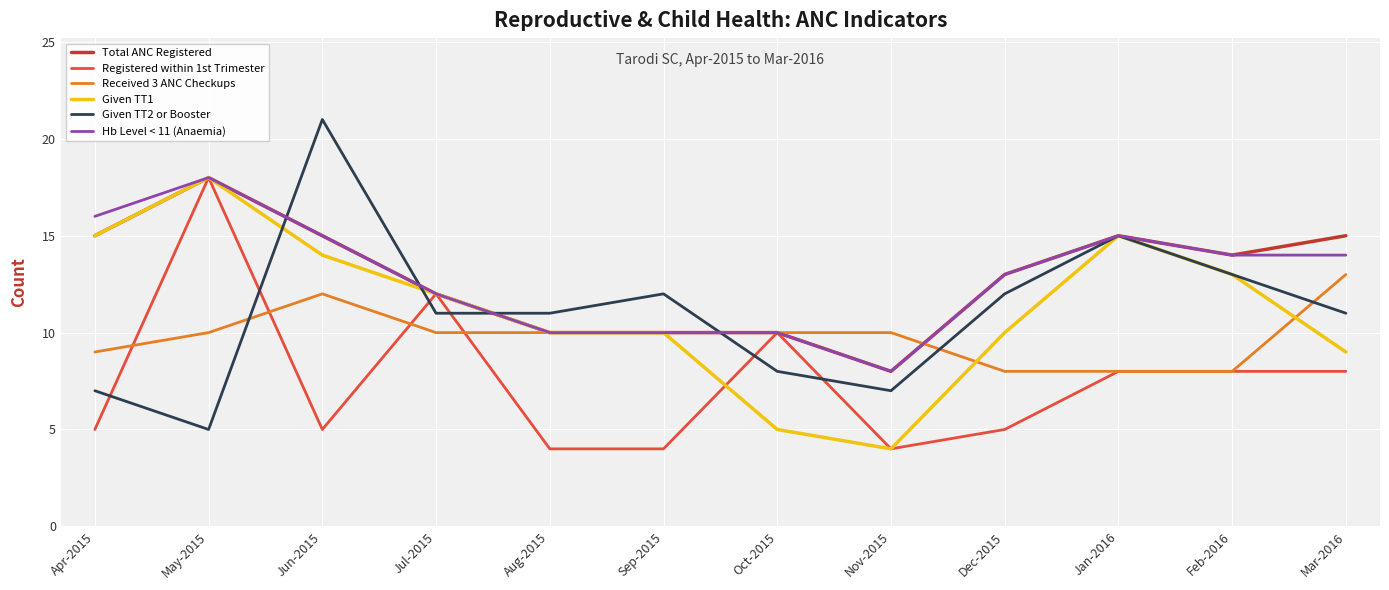

At which category does the chart reach its peak across all series?

Jun-2015